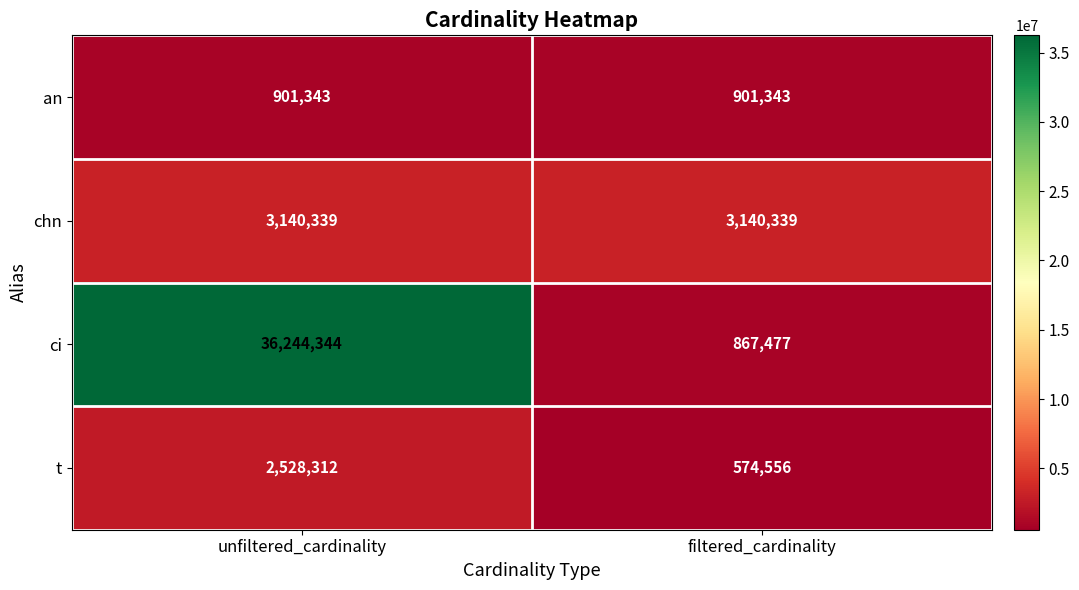

Reading right to left, list all the values displayed in this chart.

an: filtered_cardinality=901343	unfiltered_cardinality=901343
chn: filtered_cardinality=3140339	unfiltered_cardinality=3140339
ci: filtered_cardinality=867477	unfiltered_cardinality=36244344
t: filtered_cardinality=574556	unfiltered_cardinality=2528312